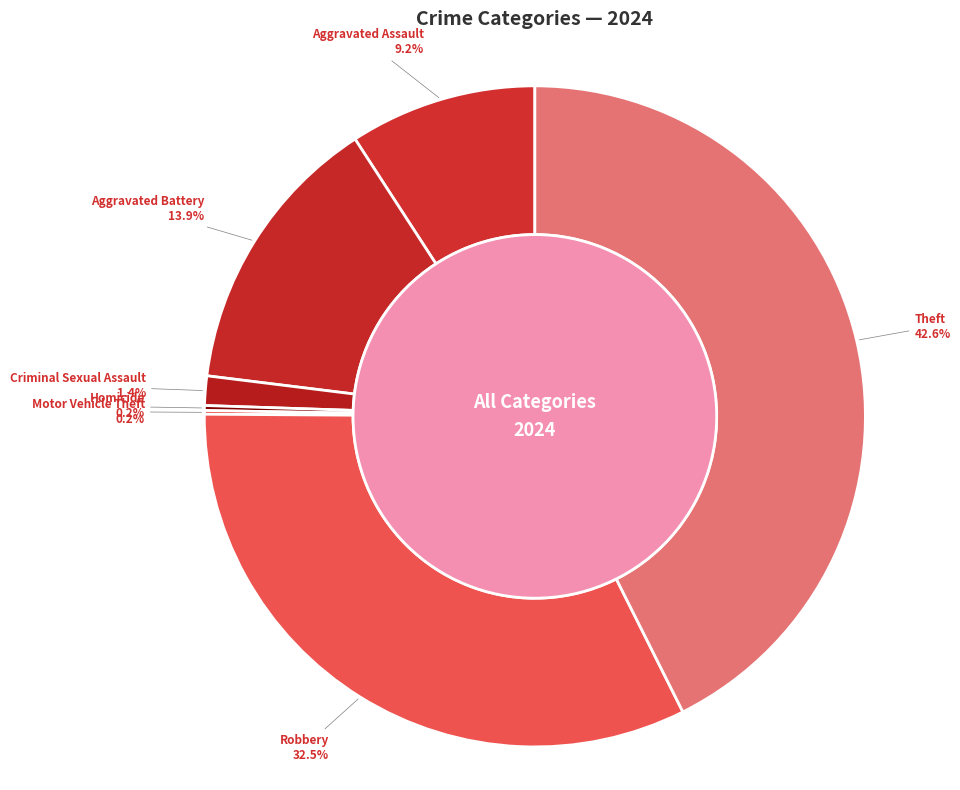

Combined, do Theft and Robbery account for over 50%?

Yes